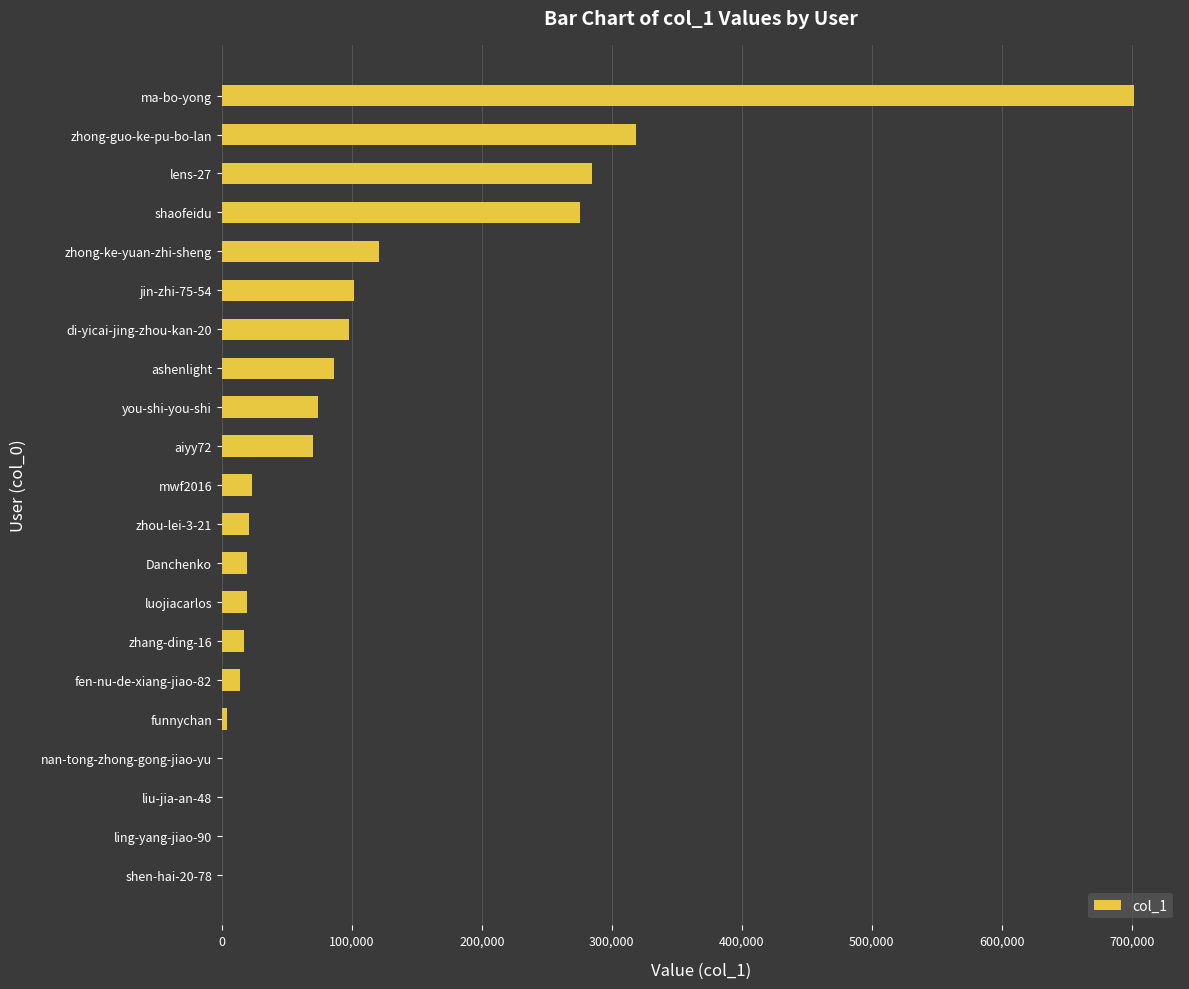

Where is the data nearest to the value 350969?

zhong-guo-ke-pu-bo-lan